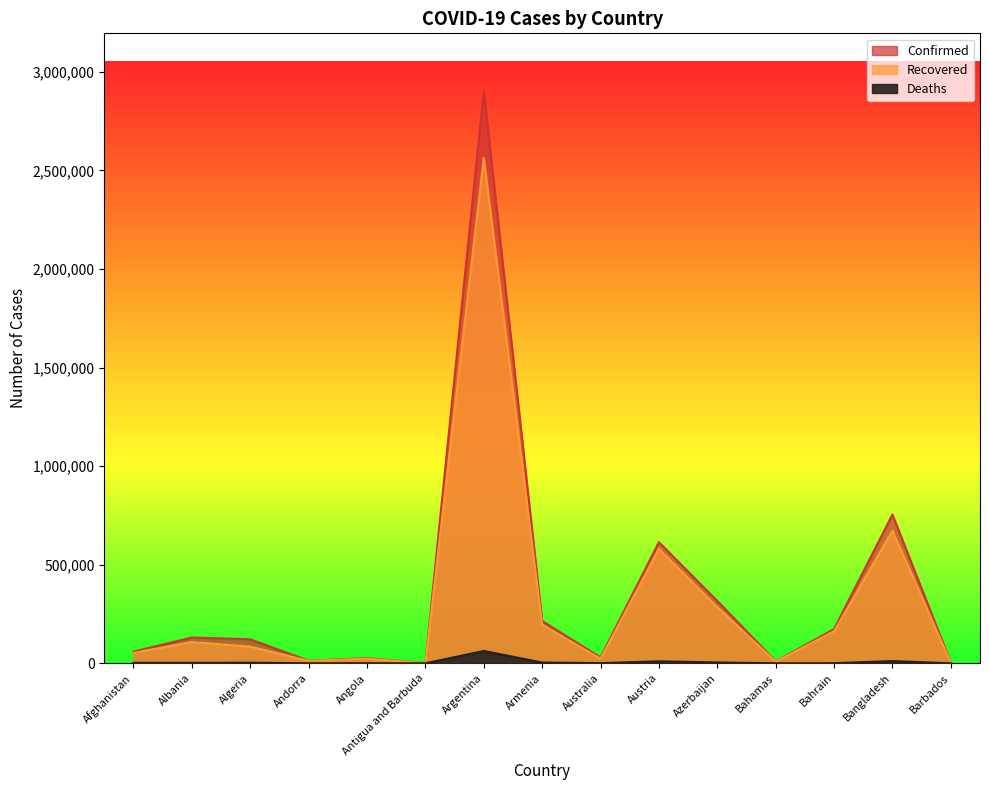

True or false: Deaths has more than 0 interior local peaks.

True